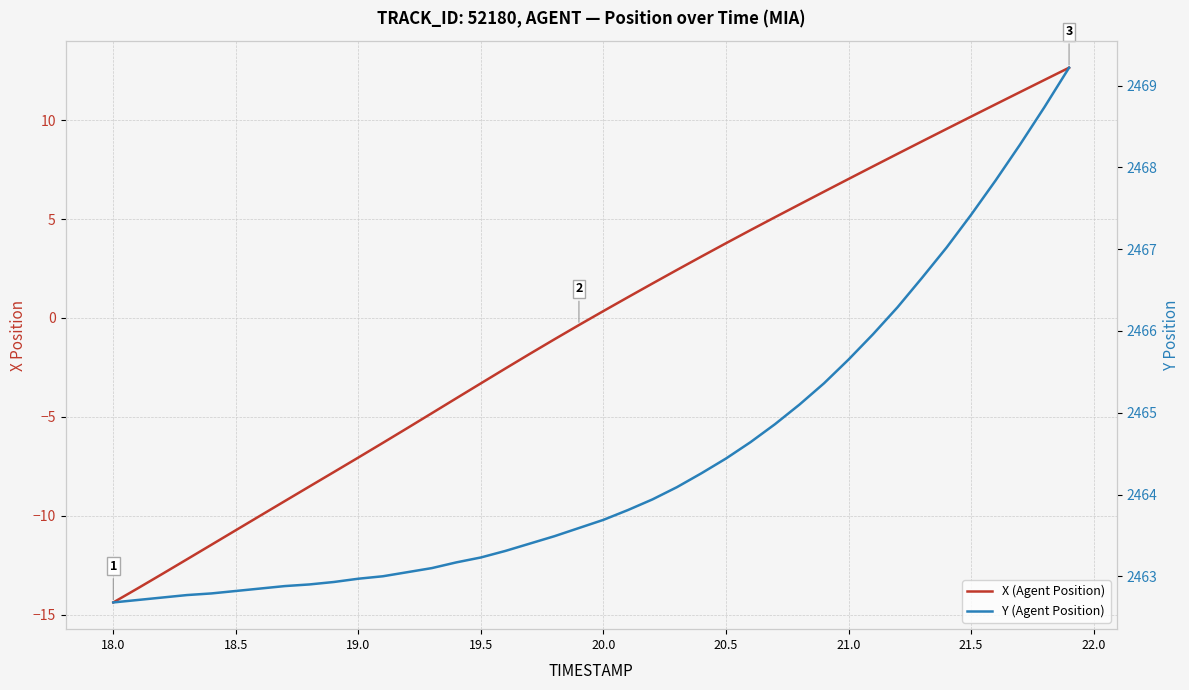

At which label does X (Agent Position) first exceed 0?

20